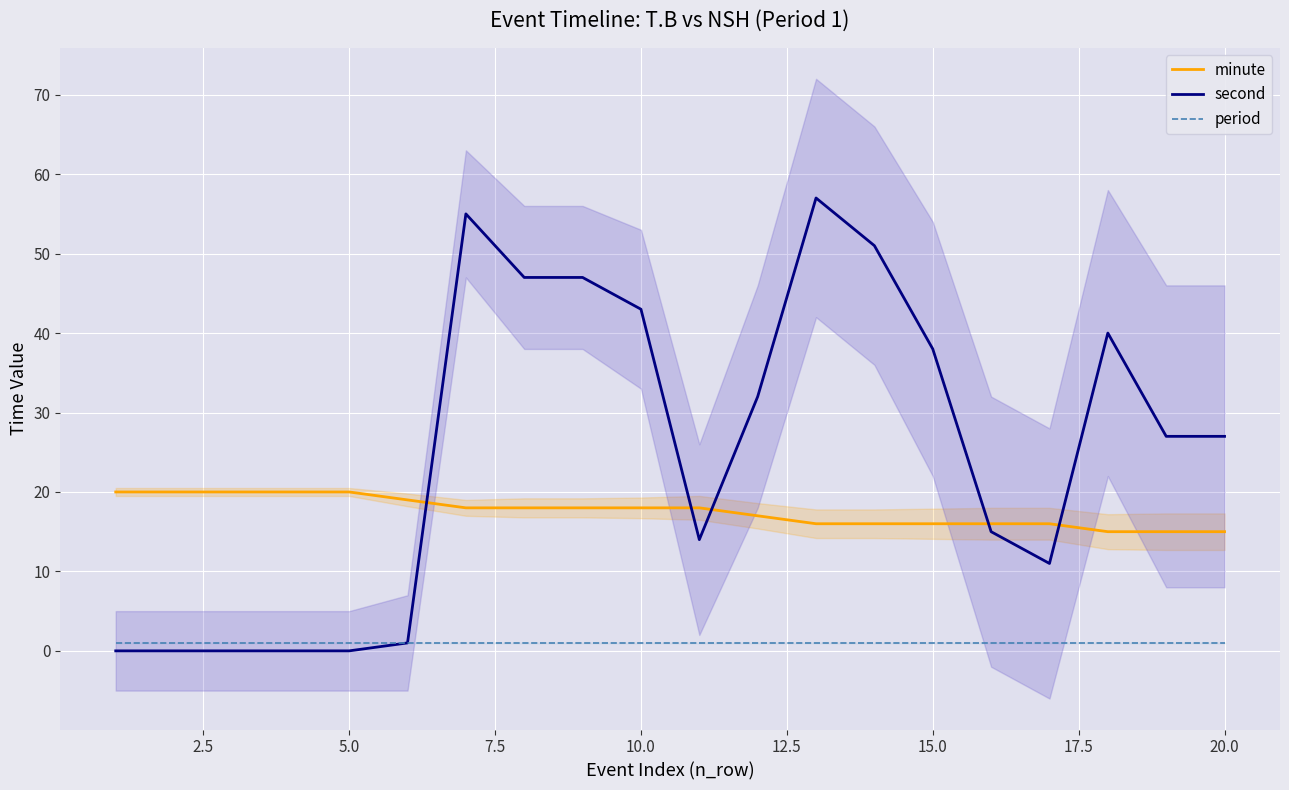

True or false: period and minute intersect in this chart.

False